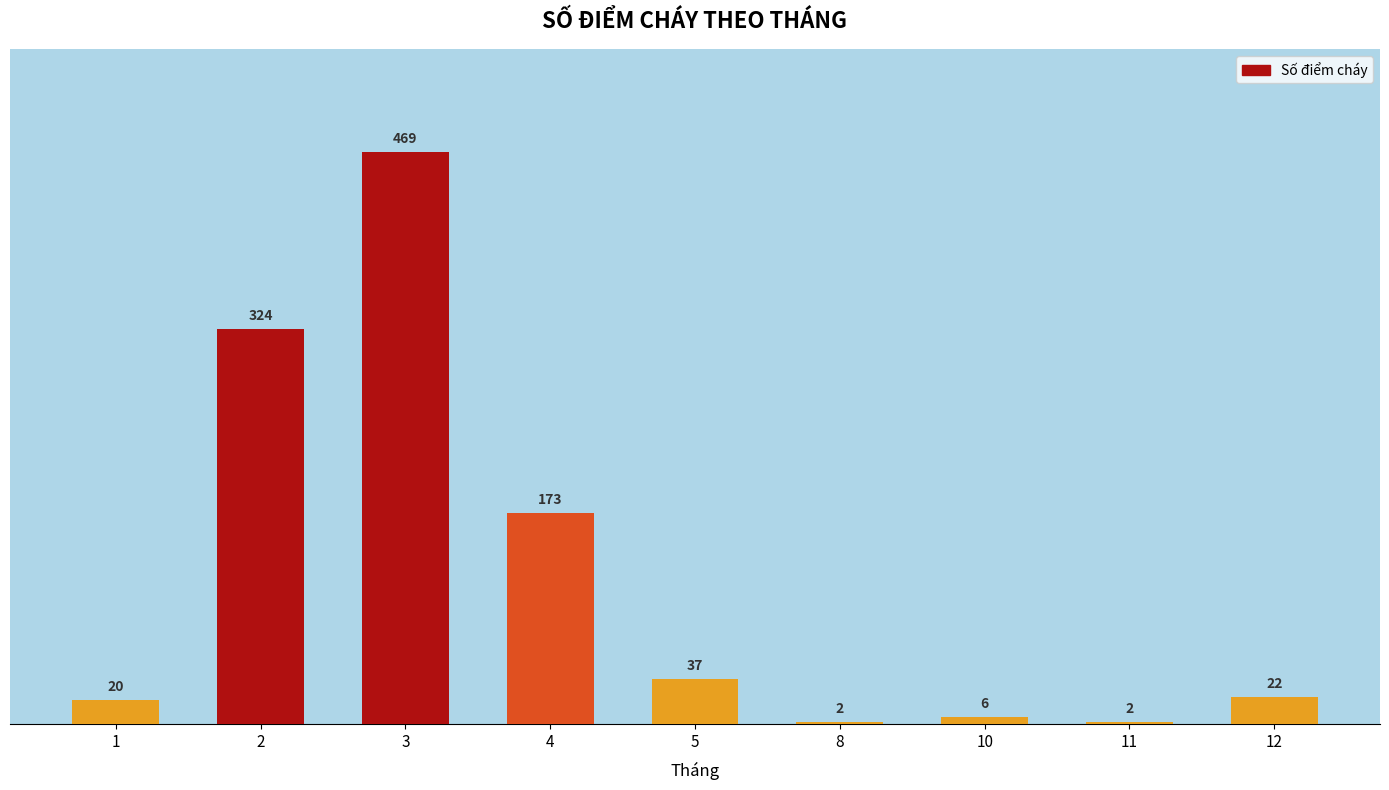

How many data points does each series have?

9